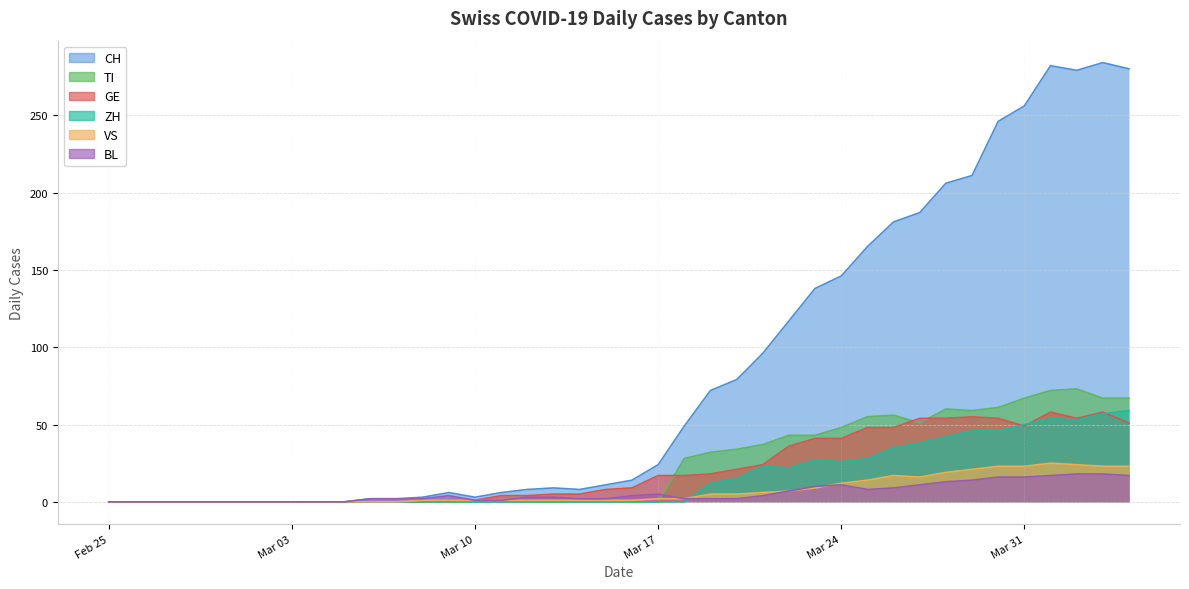

What position from the left is 2020-03-18?

23